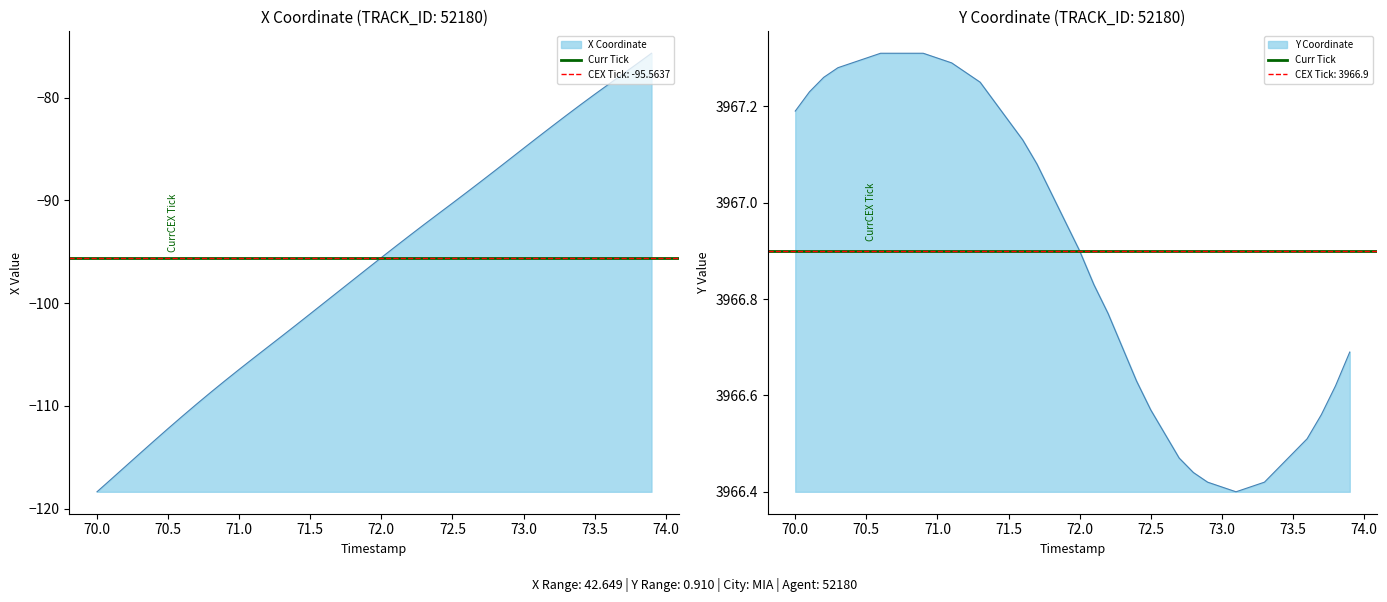

How many series are shown in this chart?

2